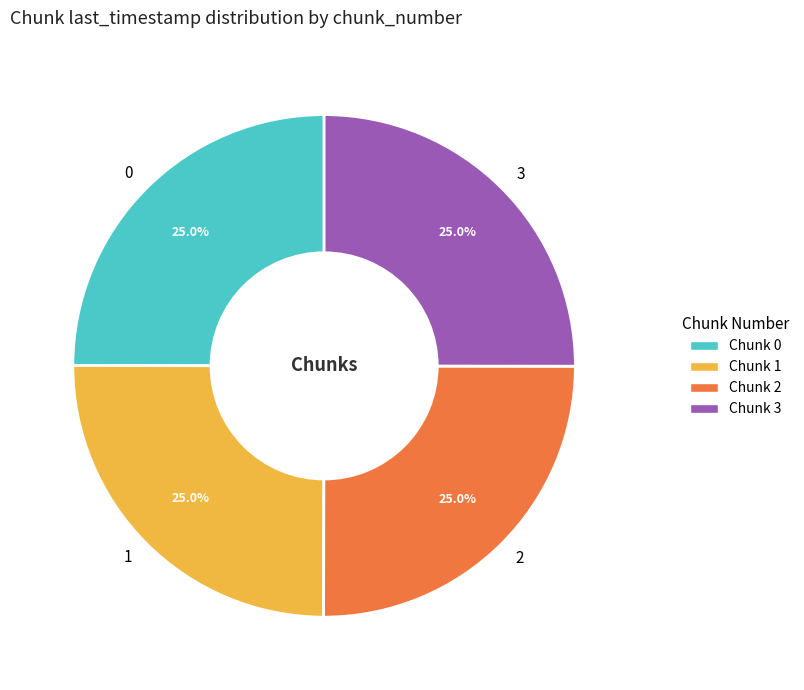

What is the ratio of the value at 1 to the value at 3?

1.0